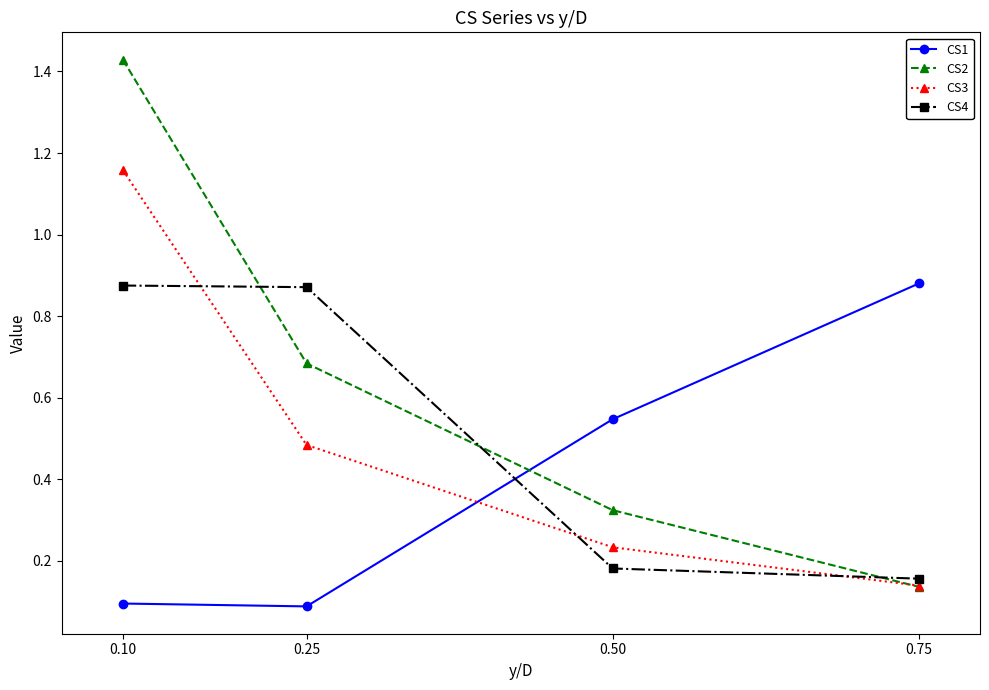

What is the difference between the highest and lowest values at 0.25?

0.8